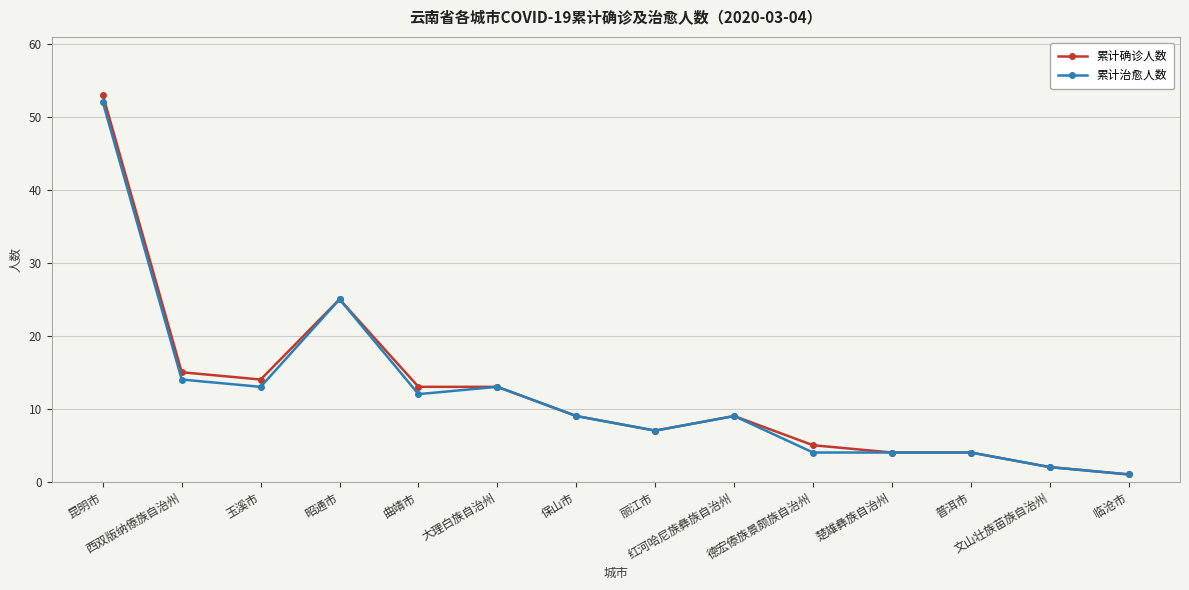

What is the label of the 1st point from the right?

临沧市